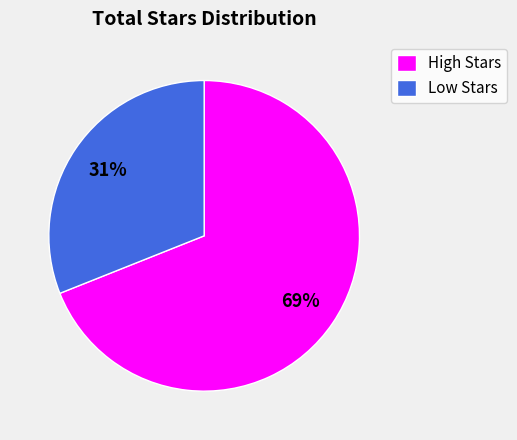

Is Low Stars the majority of the pie?

No